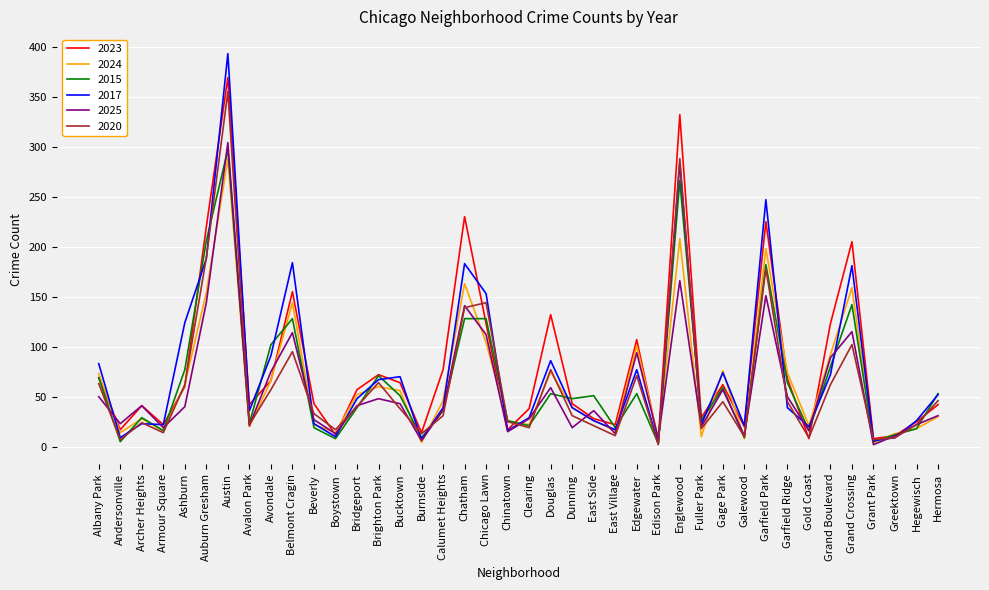

What position from the right is Avalon Park?

33